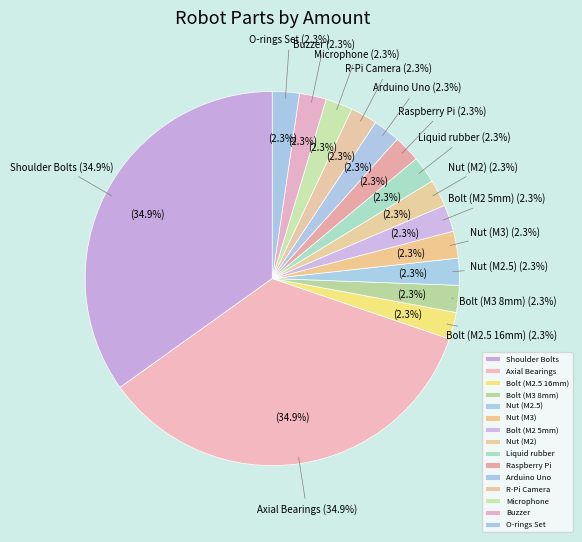

Is there any slice that represents more than half of the pie?

No